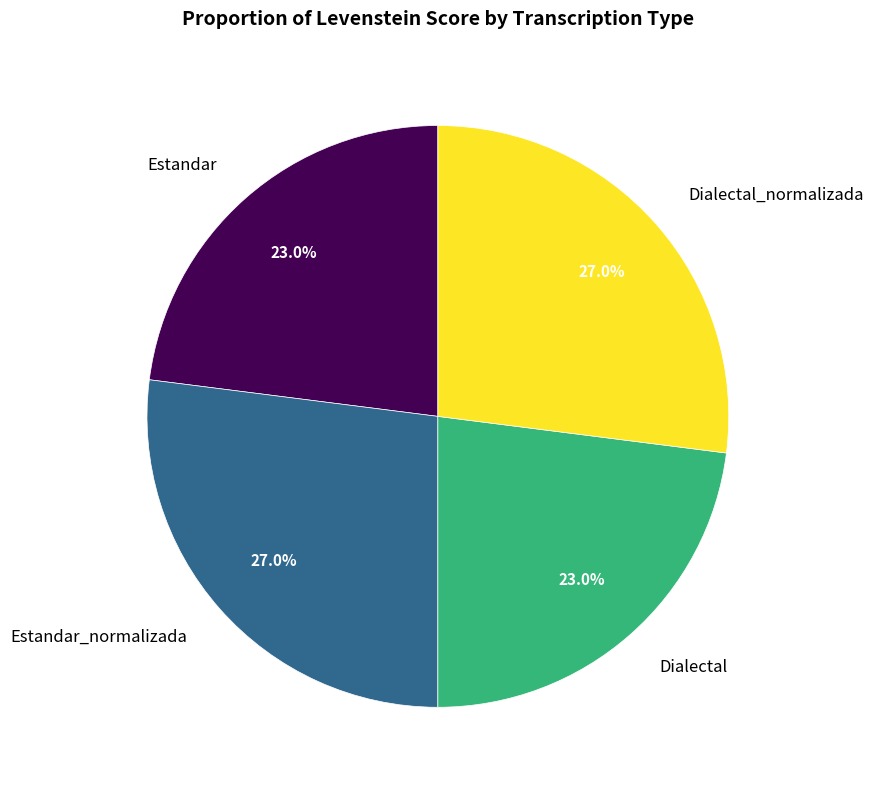

To the nearest percent, what is the combined percentage of Estandar and Dialectal_normalizada?

50%